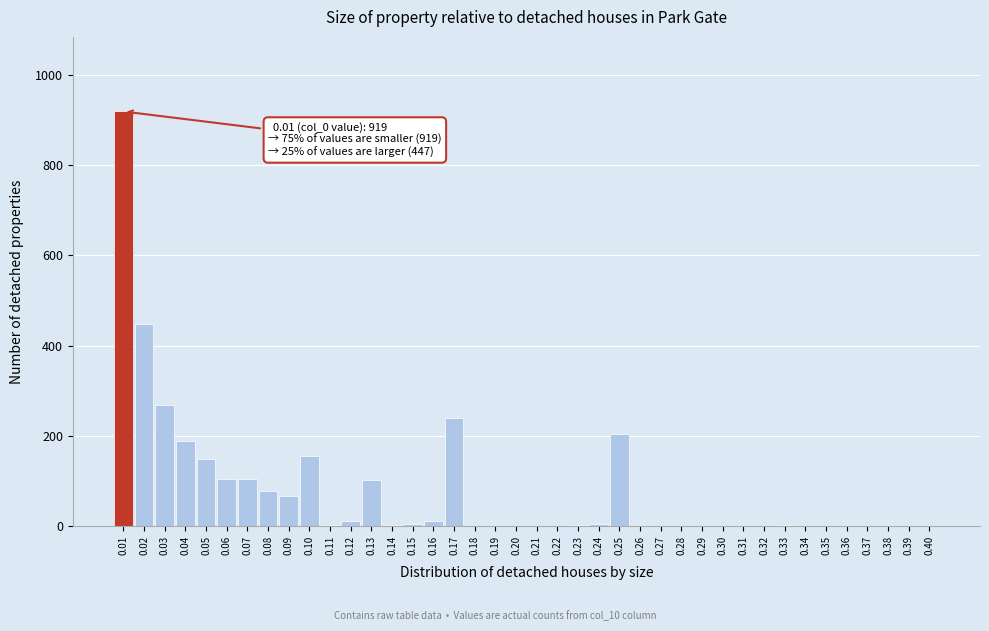

Is it true that the value at 0.01 is 919?

True